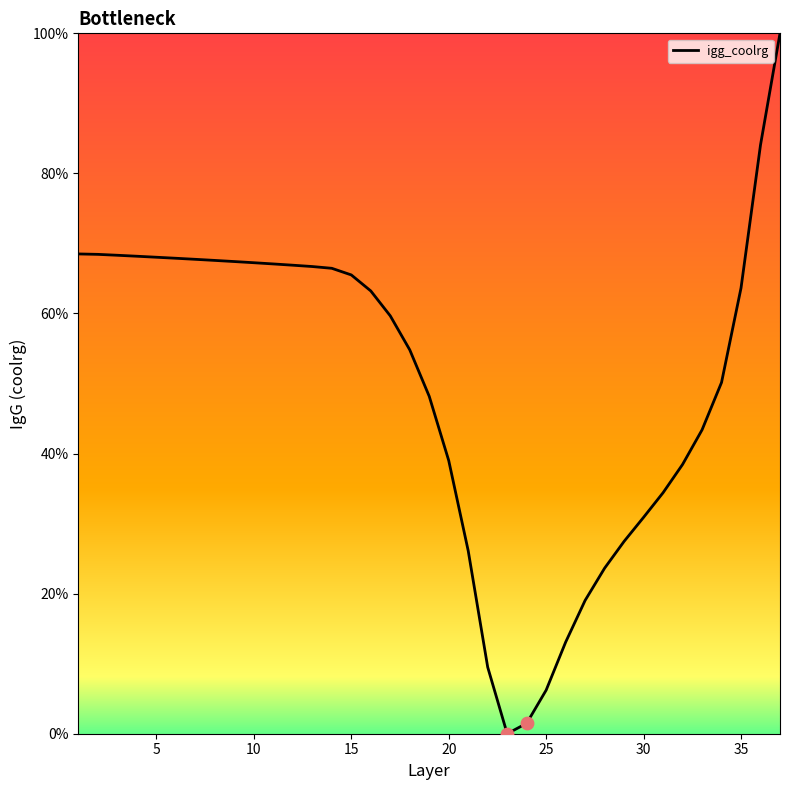

What is the greatest value displayed?

100.0